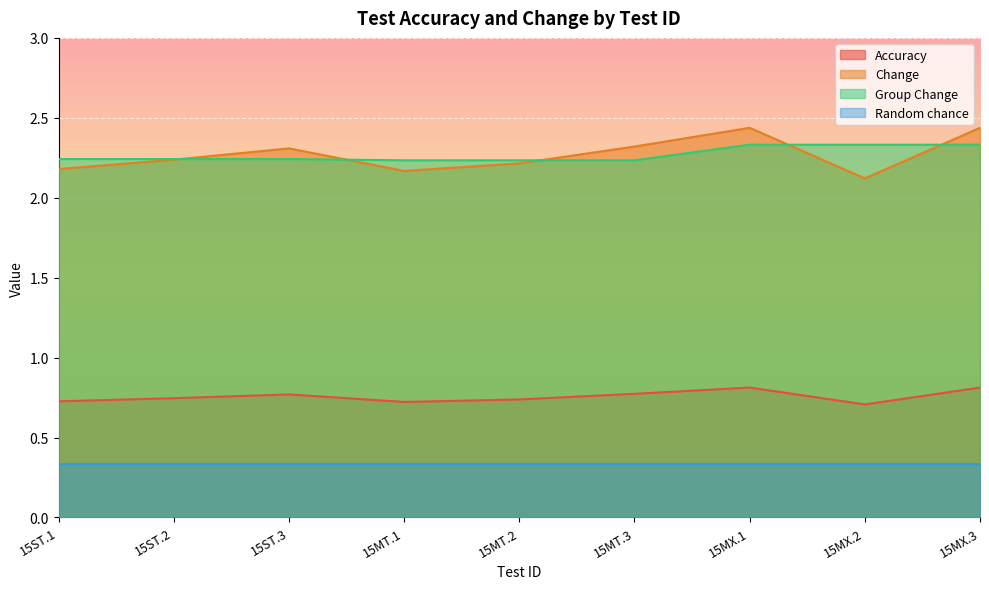

At which label does Group Change reach its peak?

15MX.1